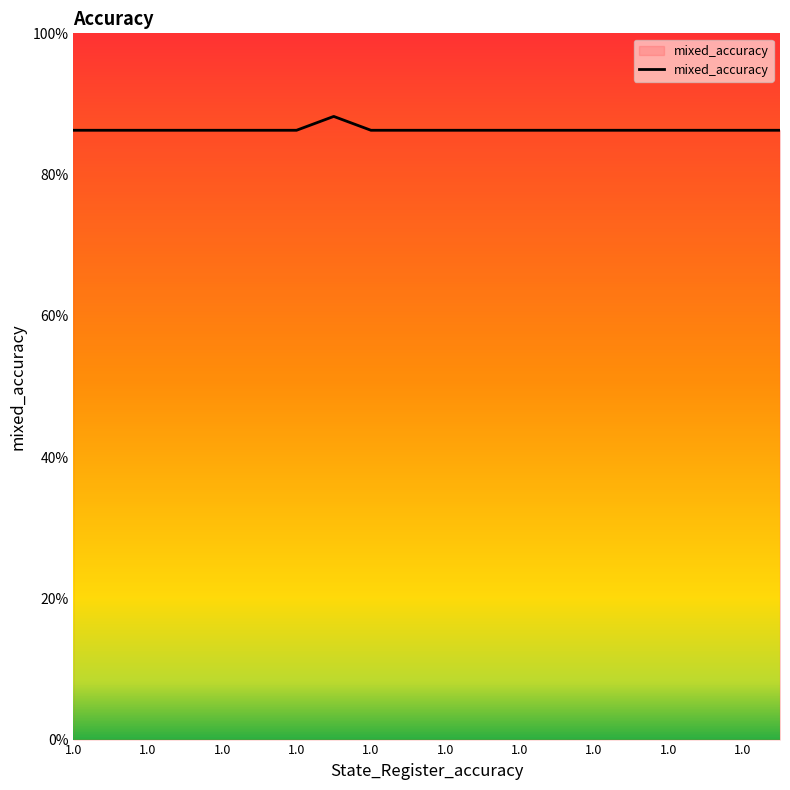

Does the chart have visible grid lines?

No